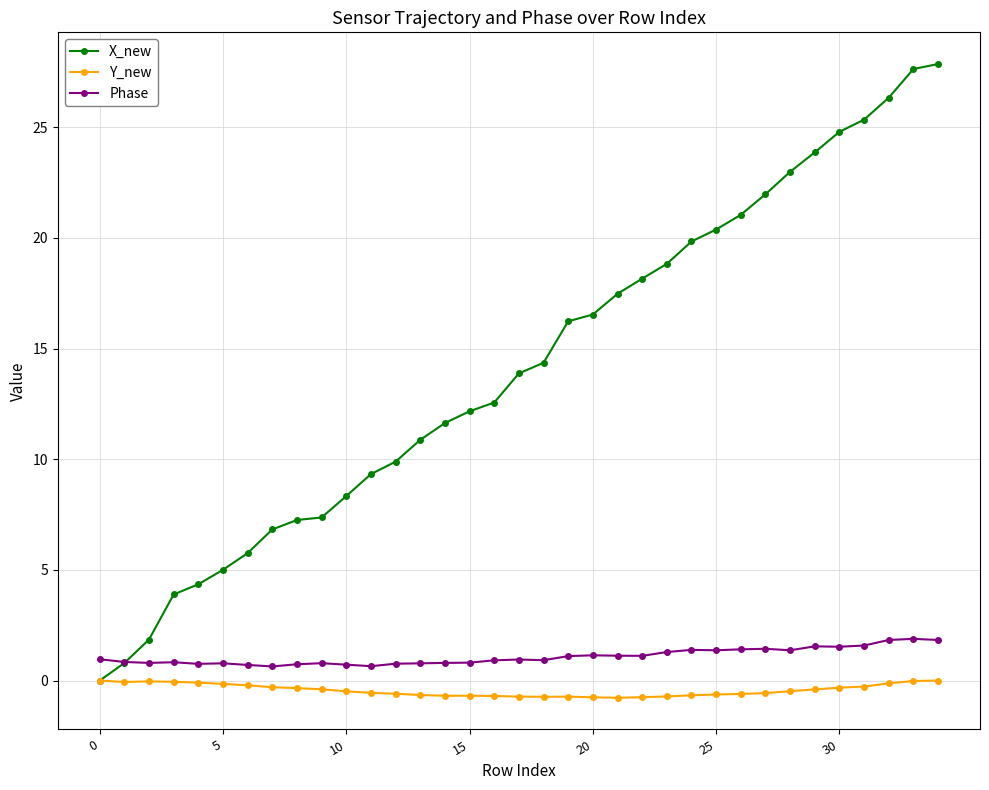

Which series has the largest total across all categories?

X_new